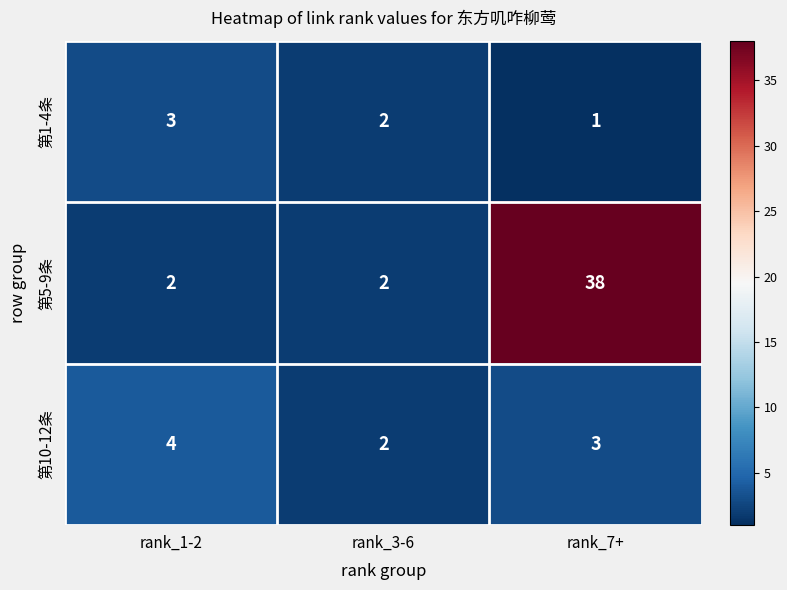

Reading left to right, what are all the values shown in this chart?

第1-4条: 3	2	1
第5-9条: 2	2	38
第10-12条: 4	2	3